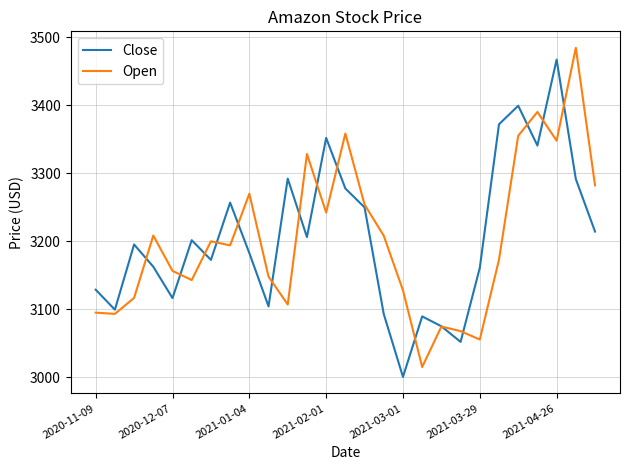

What is the smallest value displayed?

3000.5